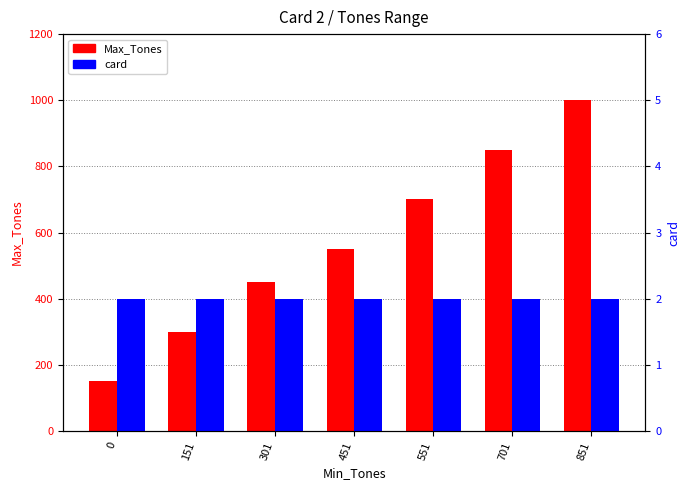

Which label corresponds to the largest value in the chart?

851